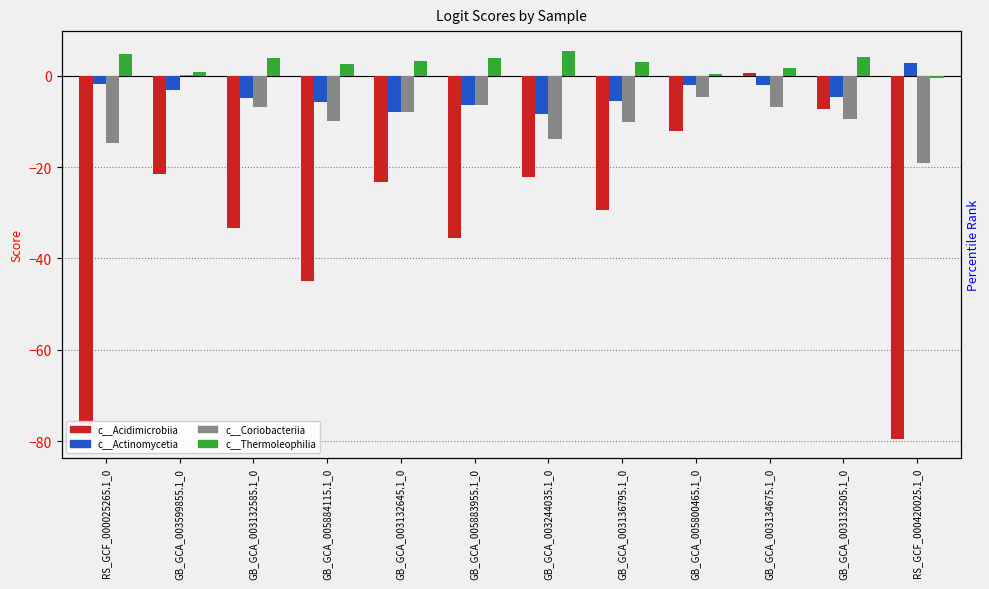

Reading left to right, transcribe all the data shown in this chart.

c__Acidimicrobiia: RS_GCF_000025265.1_0=-76.2	GB_GCA_003599855.1_0=-21.6	GB_GCA_003132585.1_0=-33.4	GB_GCA_005884115.1_0=-45.0	GB_GCA_003132645.1_0=-23.3	GB_GCA_005883955.1_0=-35.5	GB_GCA_003244035.1_0=-22.2	GB_GCA_003136795.1_0=-29.3	GB_GCA_005800465.1_0=-12.1	GB_GCA_003134675.1_0=0.6	GB_GCA_003132505.1_0=-7.3	RS_GCF_000420025.1_0=-79.4
c__Actinomycetia: RS_GCF_000025265.1_0=-1.8	GB_GCA_003599855.1_0=-3.1	GB_GCA_003132585.1_0=-5.0	GB_GCA_005884115.1_0=-5.8	GB_GCA_003132645.1_0=-8.0	GB_GCA_005883955.1_0=-6.5	GB_GCA_003244035.1_0=-8.5	GB_GCA_003136795.1_0=-5.6	GB_GCA_005800465.1_0=-2.0	GB_GCA_003134675.1_0=-2.1	GB_GCA_003132505.1_0=-4.7	RS_GCF_000420025.1_0=2.7
c__Coriobacteriia: RS_GCF_000025265.1_0=-14.7	GB_GCA_003599855.1_0=0.1	GB_GCA_003132585.1_0=-6.9	GB_GCA_005884115.1_0=-9.9	GB_GCA_003132645.1_0=-8.0	GB_GCA_005883955.1_0=-6.4	GB_GCA_003244035.1_0=-13.8	GB_GCA_003136795.1_0=-10.1	GB_GCA_005800465.1_0=-4.7	GB_GCA_003134675.1_0=-6.9	GB_GCA_003132505.1_0=-9.5	RS_GCF_000420025.1_0=-19.2
c__Thermoleophilia: RS_GCF_000025265.1_0=4.8	GB_GCA_003599855.1_0=0.9	GB_GCA_003132585.1_0=3.9	GB_GCA_005884115.1_0=2.6	GB_GCA_003132645.1_0=3.2	GB_GCA_005883955.1_0=3.7	GB_GCA_003244035.1_0=5.5	GB_GCA_003136795.1_0=2.9	GB_GCA_005800465.1_0=0.5	GB_GCA_003134675.1_0=1.7	GB_GCA_003132505.1_0=4.0	RS_GCF_000420025.1_0=-0.5